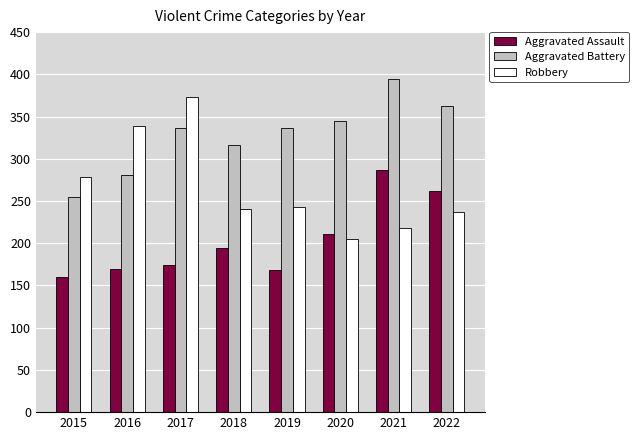

Which series has the widest spread of values?

Robbery